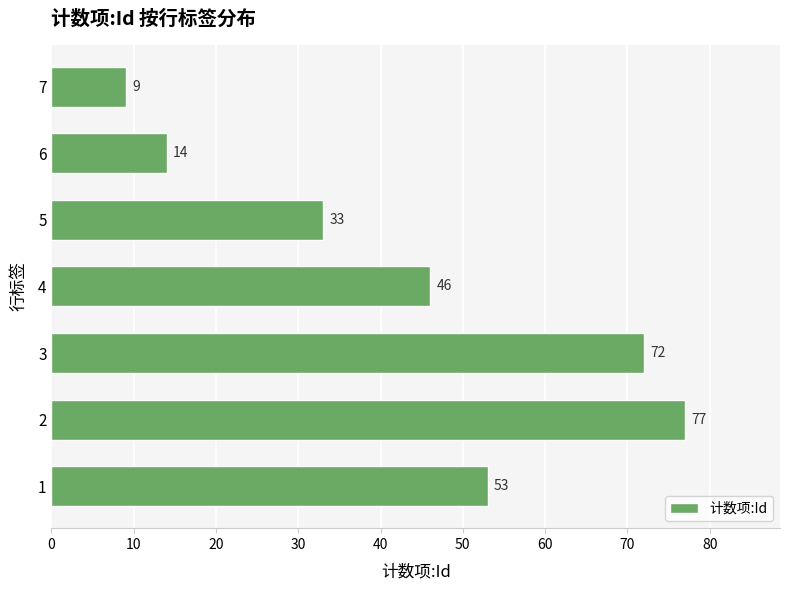

List the labels in order of value, smallest first.

7, 6, 5, 4, 1, 3, 2